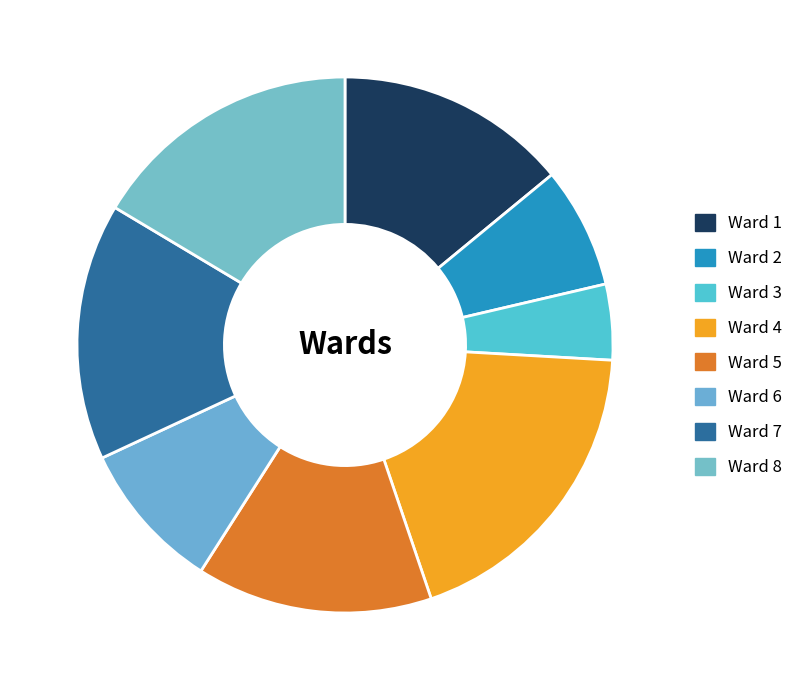

How many segments does this pie chart have?

8